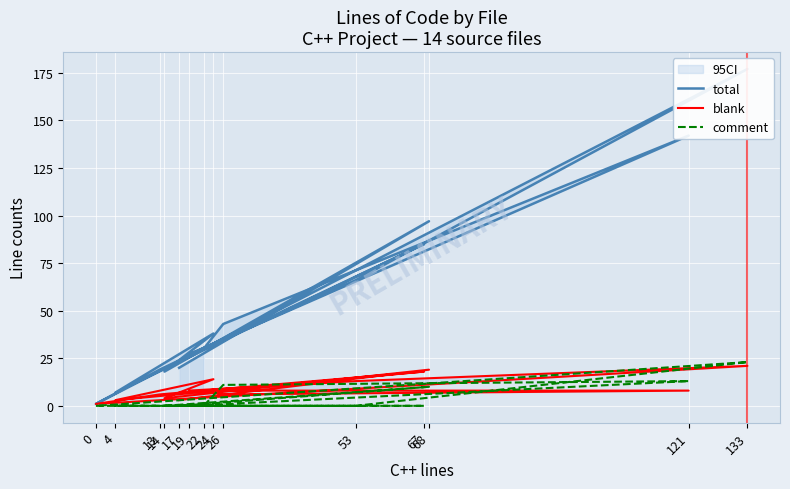

What is the sum of the total values at 121 and 133?

319